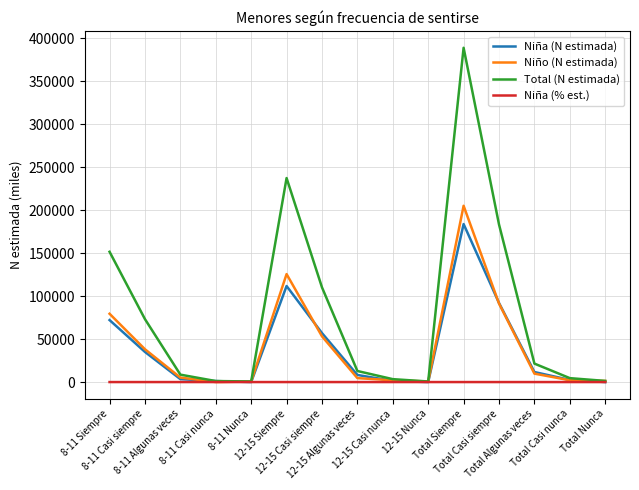

Which series has the largest total across all categories?

Total (N estimada)